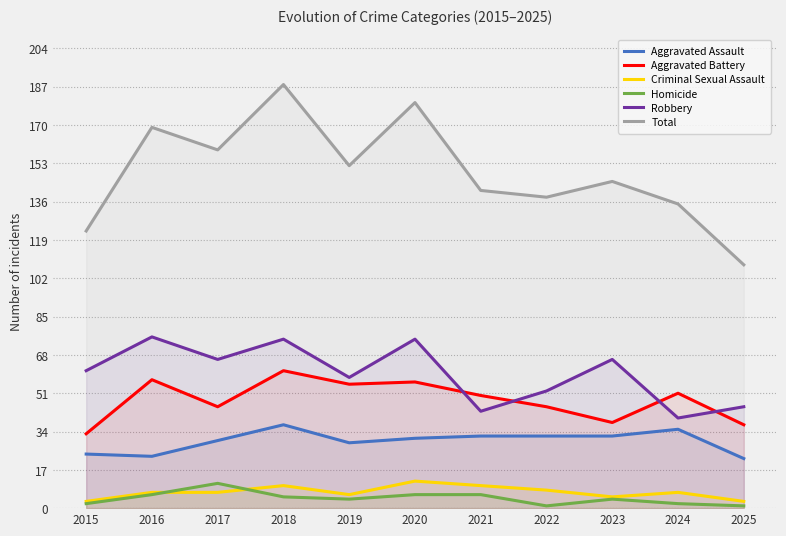

Where is Aggravated Assault nearest to the value 29?

2019